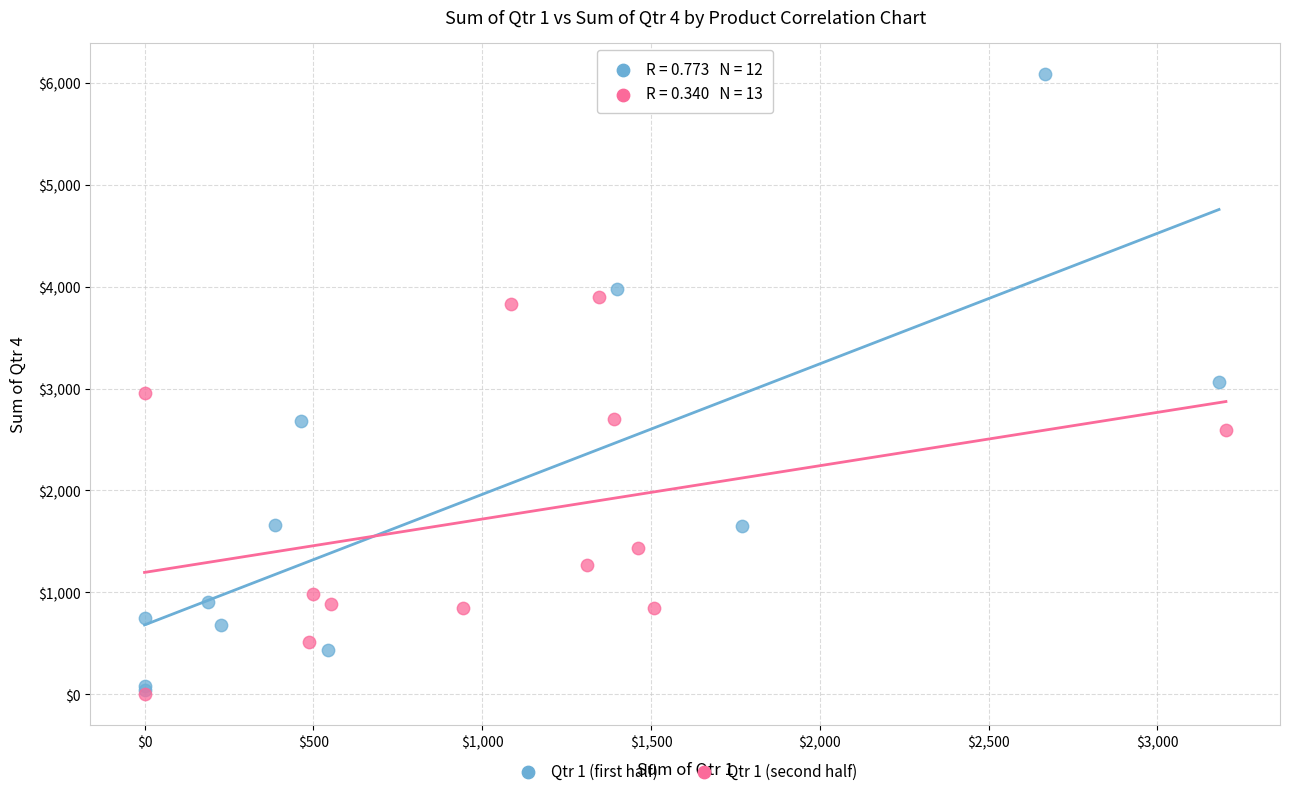

Which series has the largest Y range (max minus min)?

Qtr 1 (first half)